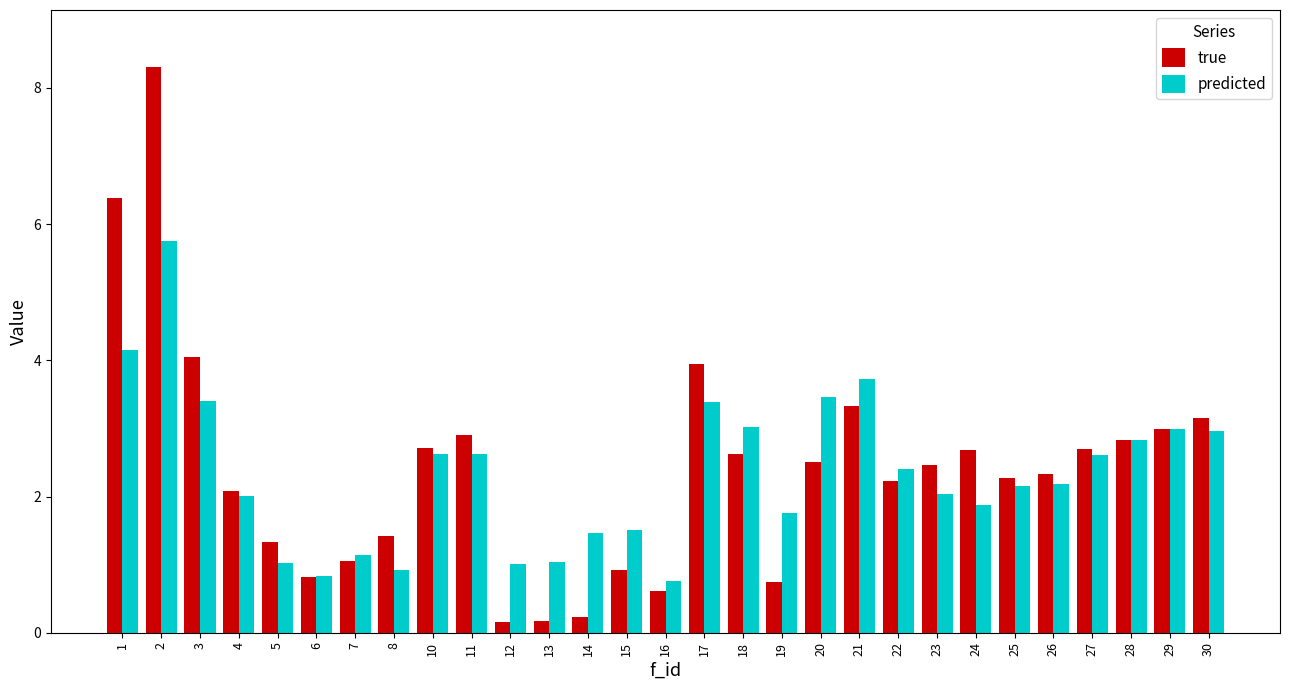

How many categories are shown in the chart?

29